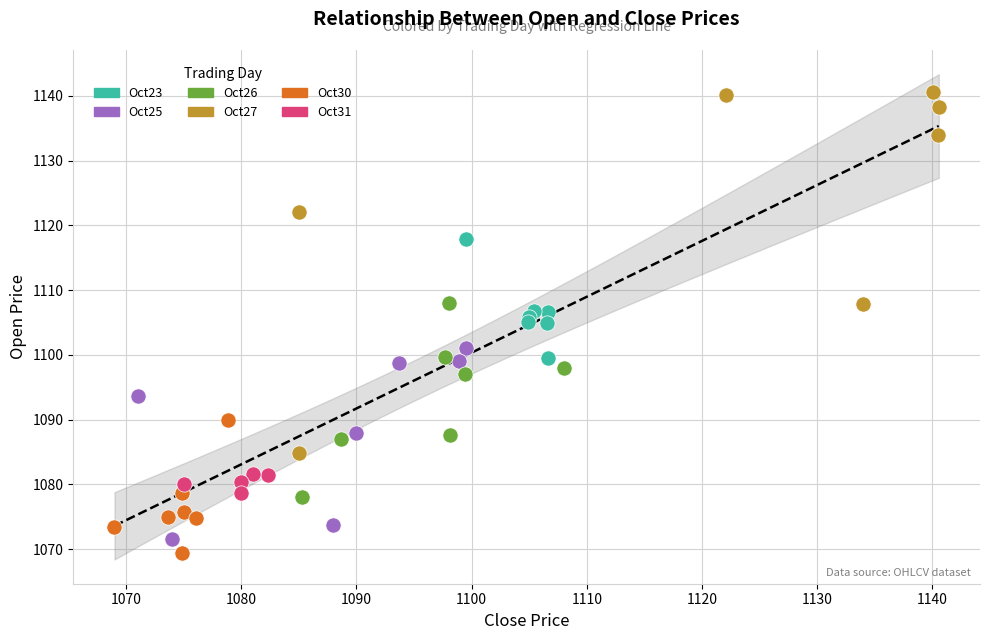

Which series reaches the maximum Y coordinate?

Oct27